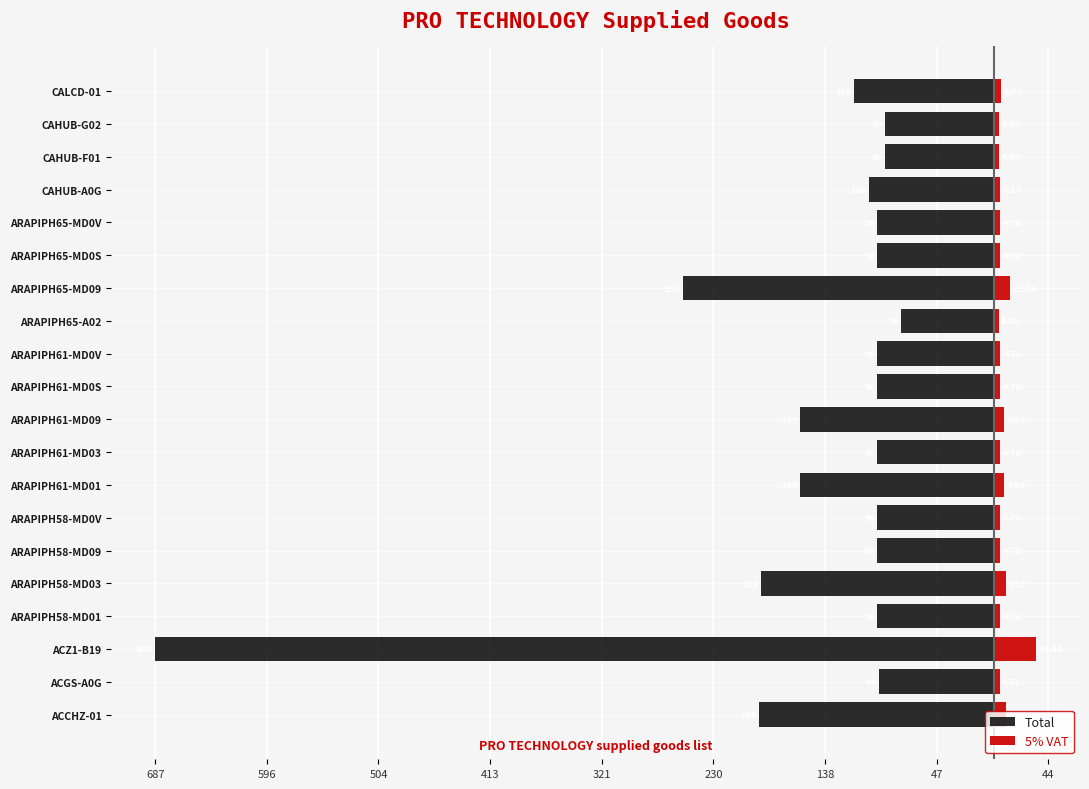

What is the average value of the Total series?

-148.8